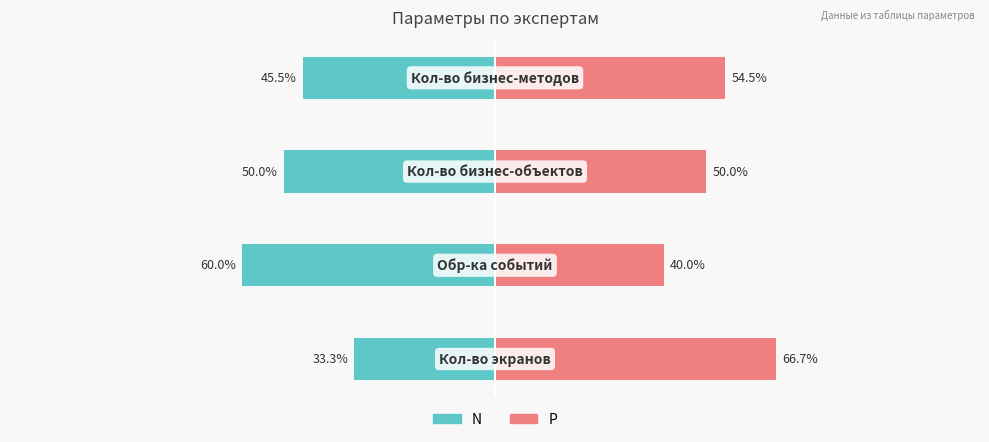

True or false: N has a value of -84.7 at 1.

False